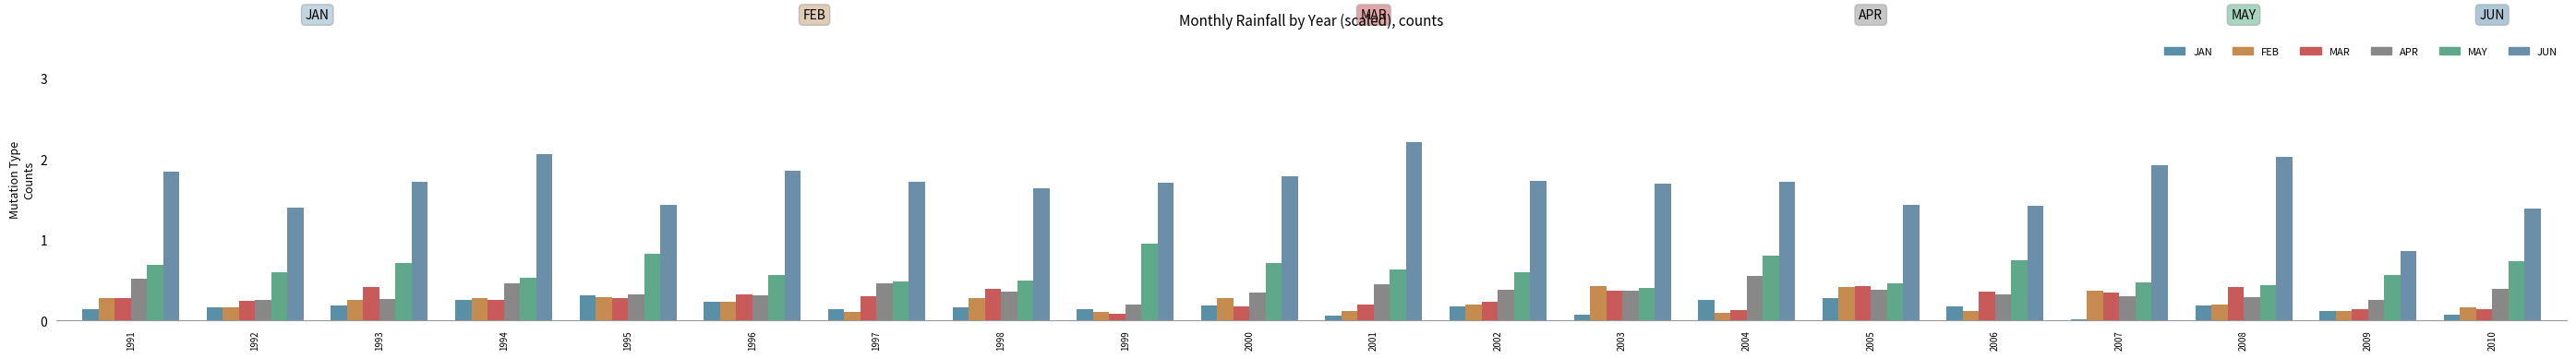

At how many categories does at least one series exceed 1?

19